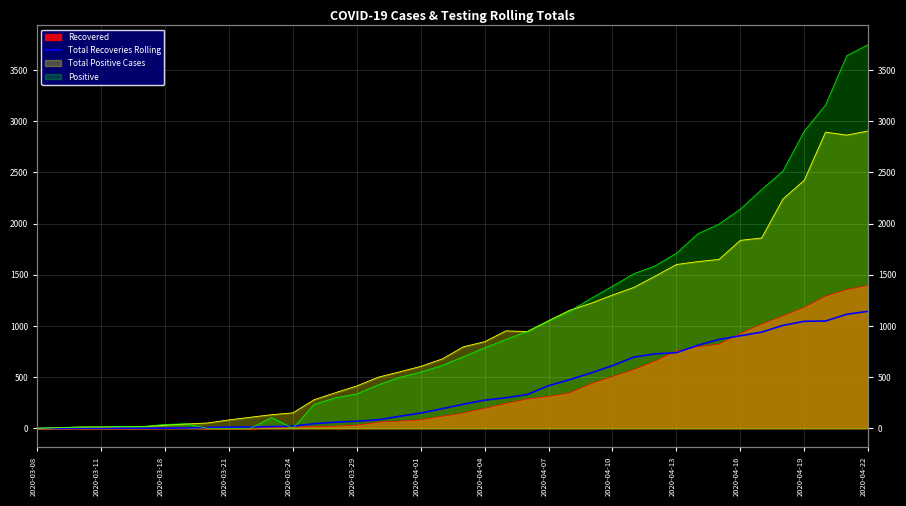

Is it true that the value at 2020-04-22 is 1143?

True